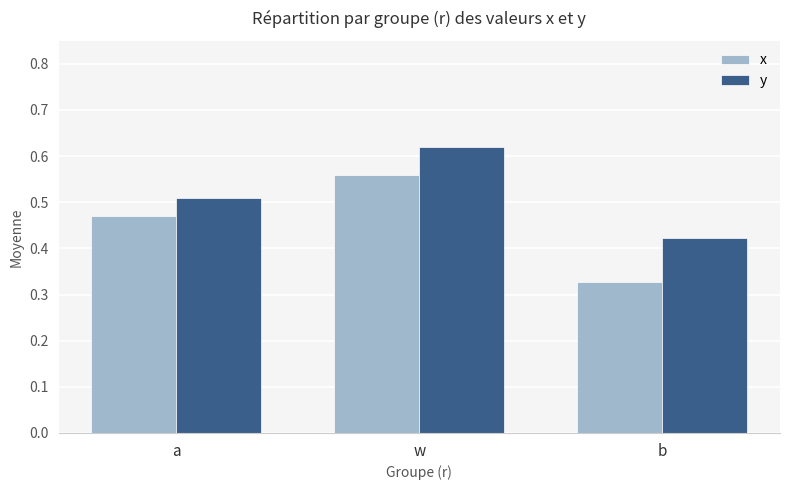

What is the total value across all series at b?

0.8